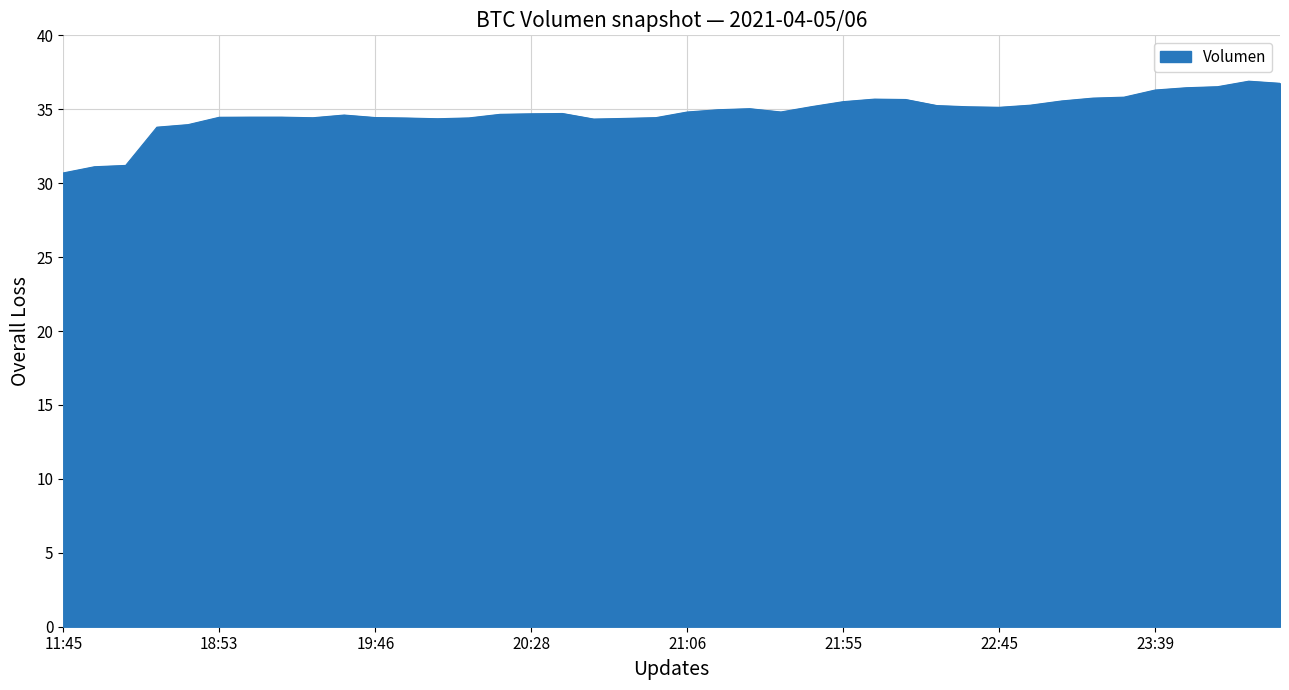

What is the difference between the maximum and minimum values?

6.2